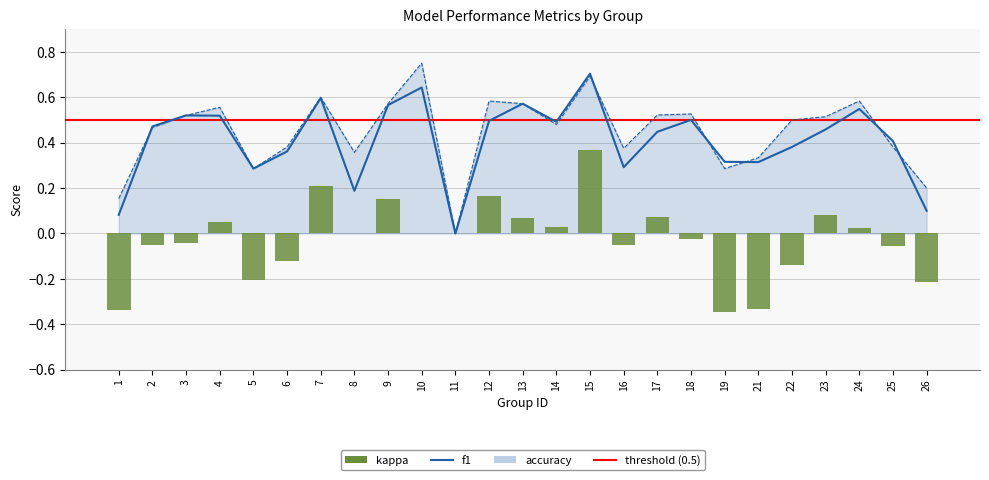

Reading left to right, list all the values displayed in this chart.

f1: 1=0.1	2=0.5	3=0.5	4=0.5	5=0.3	6=0.4	7=0.6	8=0.2	9=0.6	10=0.6	11=0.0	12=0.5	13=0.6	14=0.5	15=0.7	16=0.3	17=0.4	18=0.5	19=0.3	21=0.3	22=0.4	23=0.5	24=0.5	25=0.4	26=0.1
accuracy: 1=0.2	2=0.5	3=0.5	4=0.6	5=0.3	6=0.4	7=0.6	8=0.4	9=0.6	10=0.8	11=0.0	12=0.6	13=0.6	14=0.5	15=0.7	16=0.4	17=0.5	18=0.5	19=0.3	21=0.3	22=0.5	23=0.5	24=0.6	25=0.4	26=0.2
kappa: 1=-0.3	2=-0.1	3=-0.0	4=0.1	5=-0.2	6=-0.1	7=0.2	8=0.0	9=0.2	10=0.0	11=0.0	12=0.2	13=0.1	14=0.0	15=0.4	16=-0.1	17=0.1	18=-0.0	19=-0.3	21=-0.3	22=-0.1	23=0.1	24=0.0	25=-0.1	26=-0.2